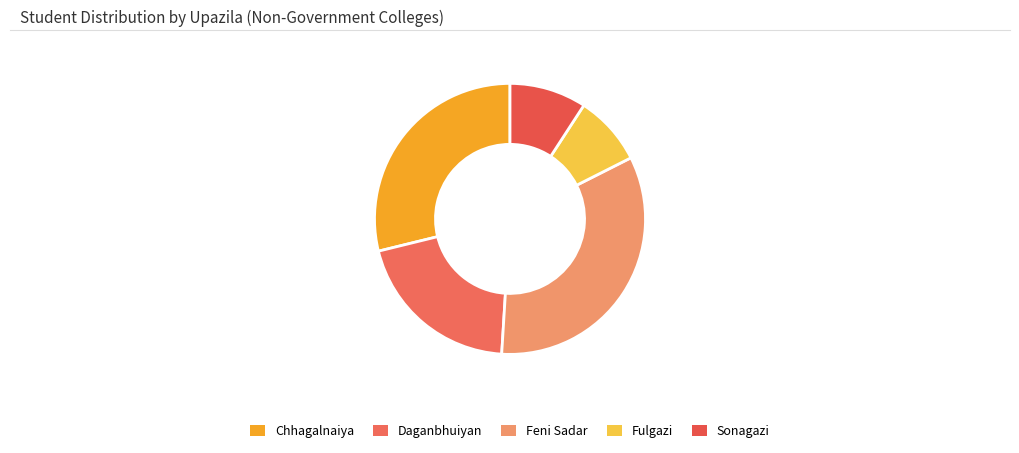

Is it true that Sonagazi is 1% of the pie?

False